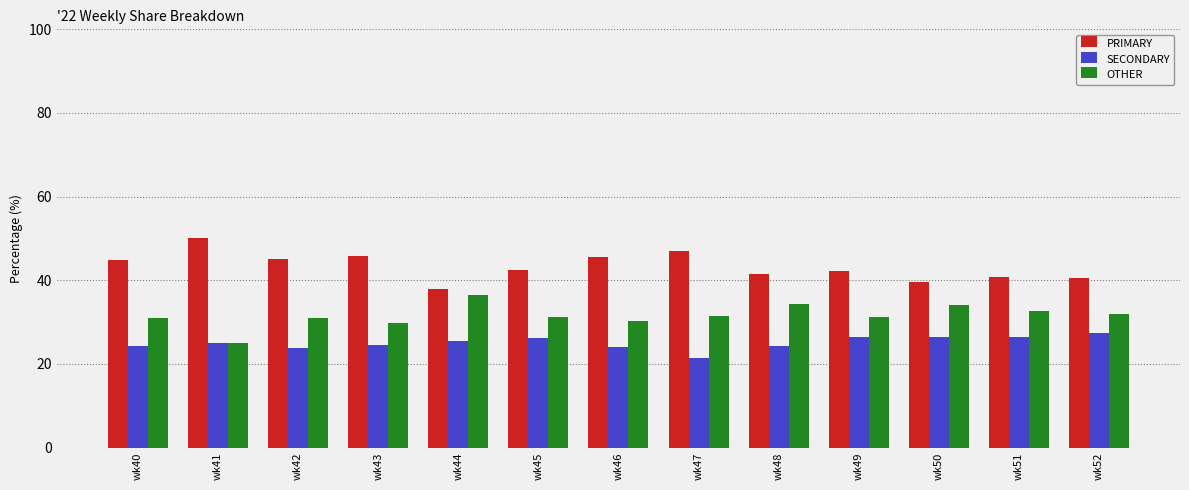

What is the total value across all series at wk51?

100.0